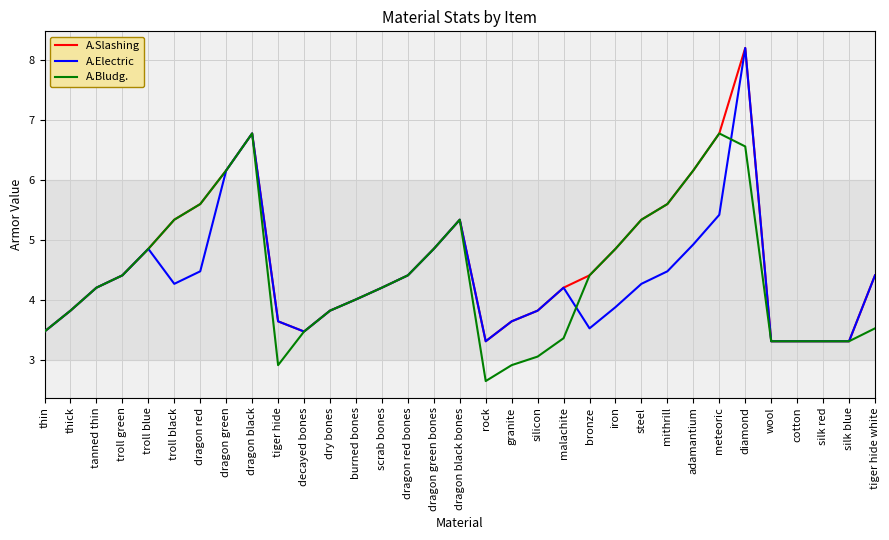

What is the sum of the A.Slashing values at diamond and dry bones?

12.0